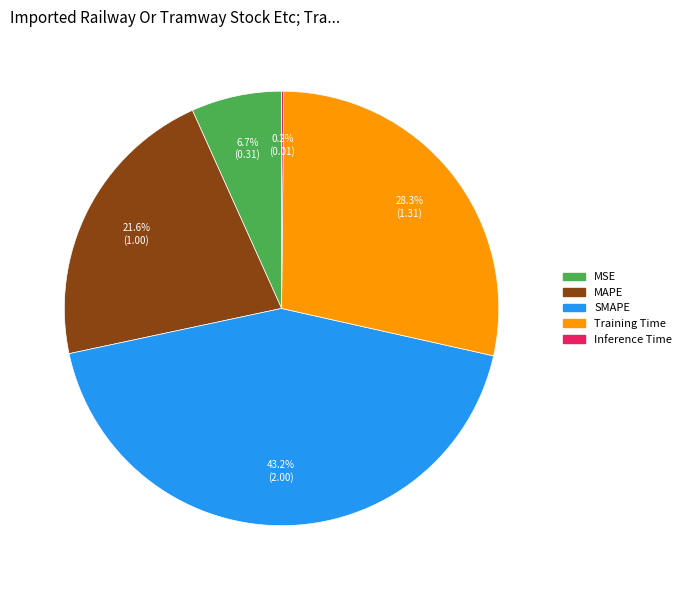

Is the sum of Training Time and SMAPE greater than half?

Yes